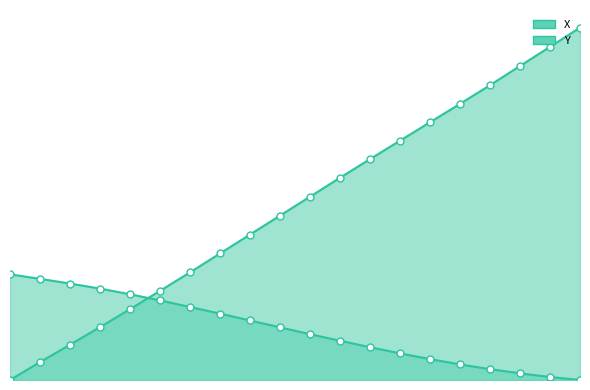

Reading left to right, list all the values displayed in this chart.

X: 20.0=0.0	20.1=0.7	20.2=1.4	20.3=2.0	20.4=2.7	20.5=3.4	20.6=4.2	20.7=4.9	20.8=5.6	20.9=6.3	21.0=7.1	21.1=7.8	21.2=8.5	21.3=9.2	21.4=9.9	21.5=10.7	21.6=11.4	21.7=12.1	21.8=12.8	21.9=13.6
Y: 20.0=4.1	20.1=3.9	20.2=3.7	20.3=3.5	20.4=3.3	20.5=3.1	20.6=2.8	20.7=2.6	20.8=2.3	20.9=2.0	21.0=1.8	21.1=1.5	21.2=1.3	21.3=1.0	21.4=0.8	21.5=0.6	21.6=0.4	21.7=0.3	21.8=0.1	21.9=0.0